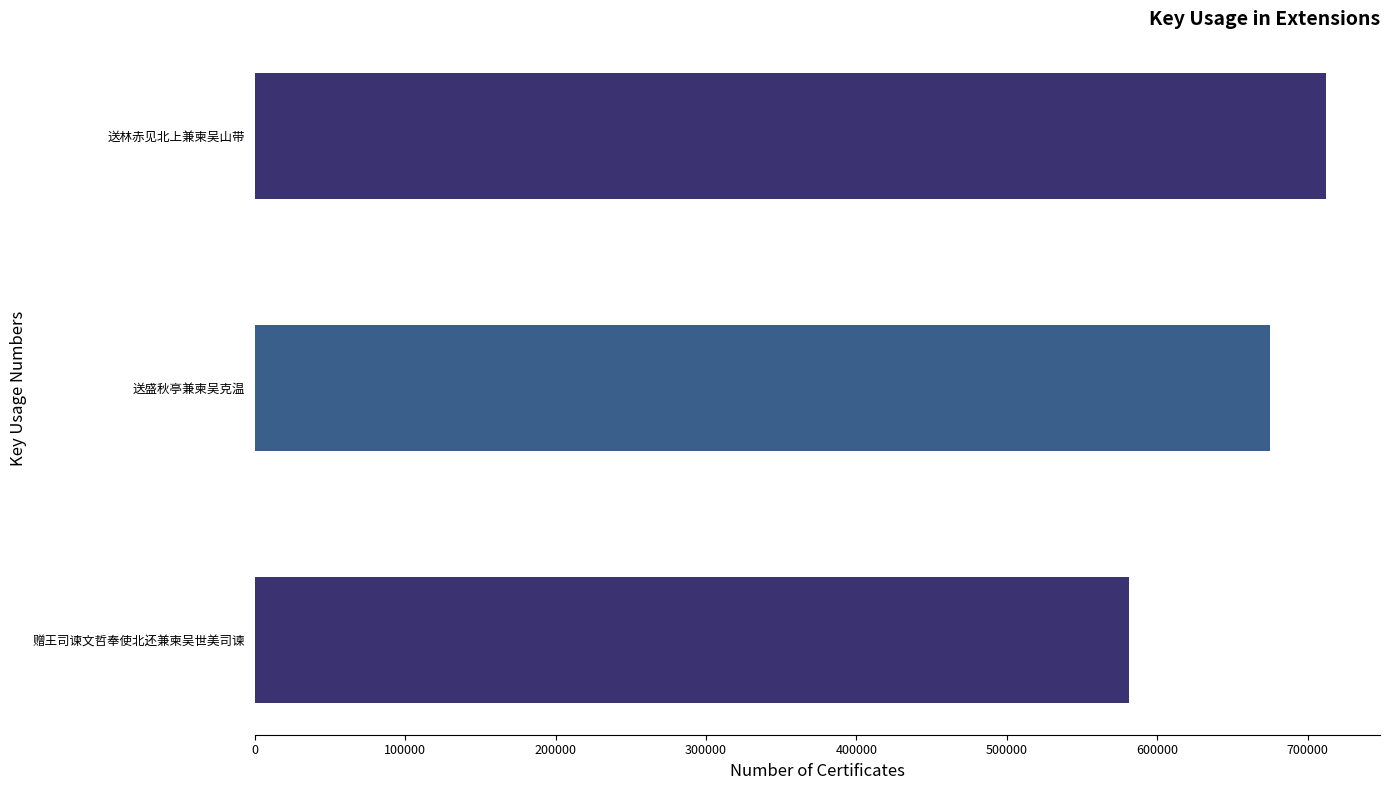

What is the minimum value shown in the chart?

581048